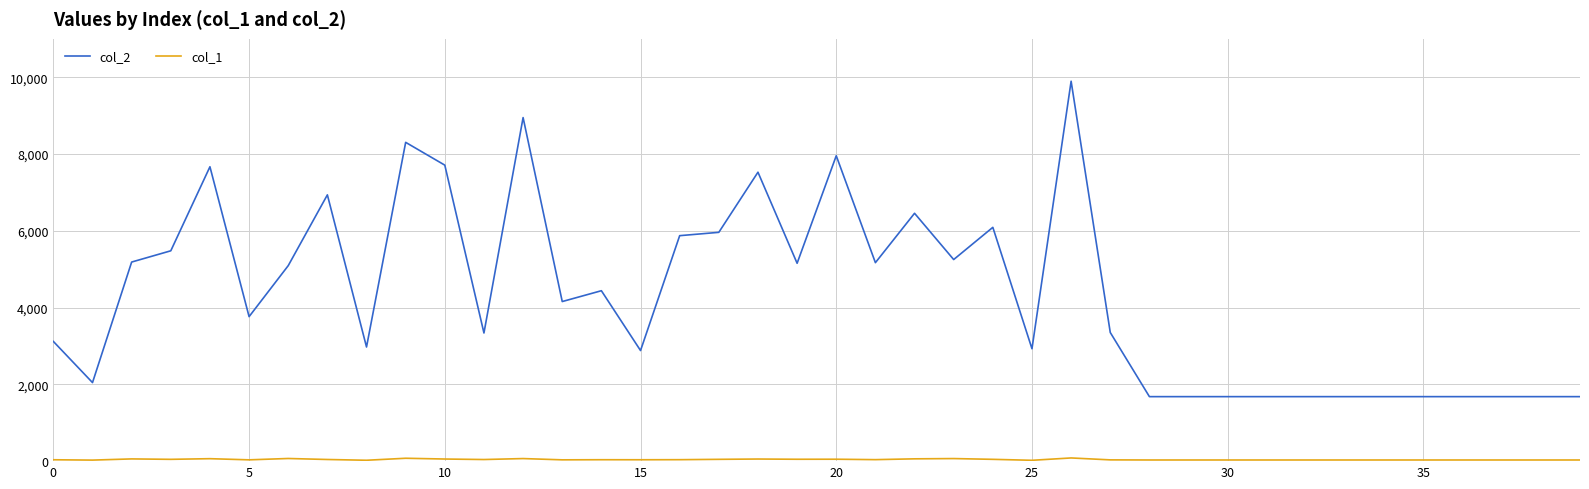

Which series has the widest spread of values?

col_2